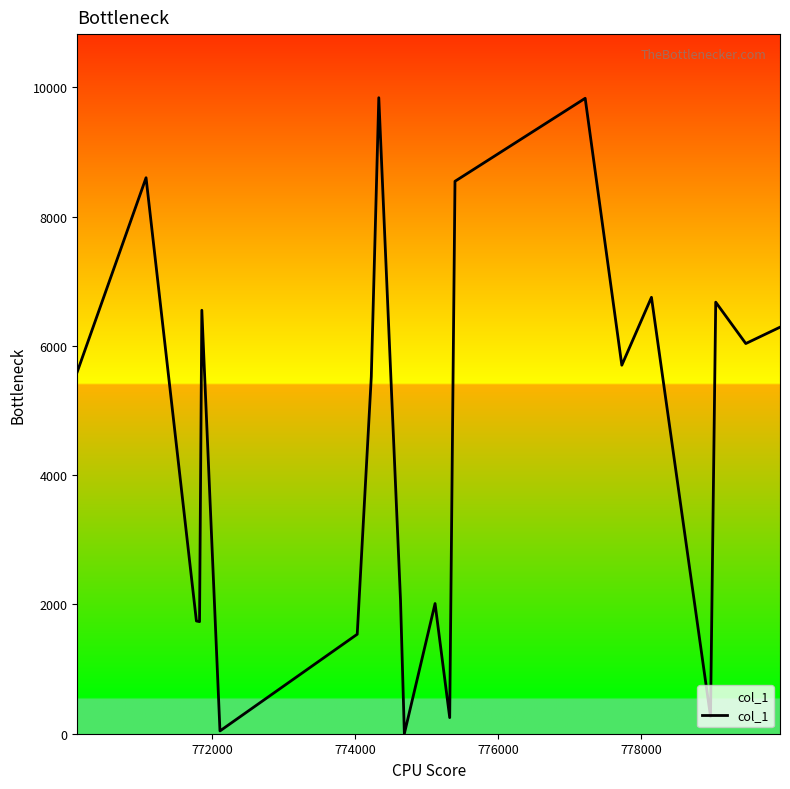

What is the maximum value shown in the chart?

9839